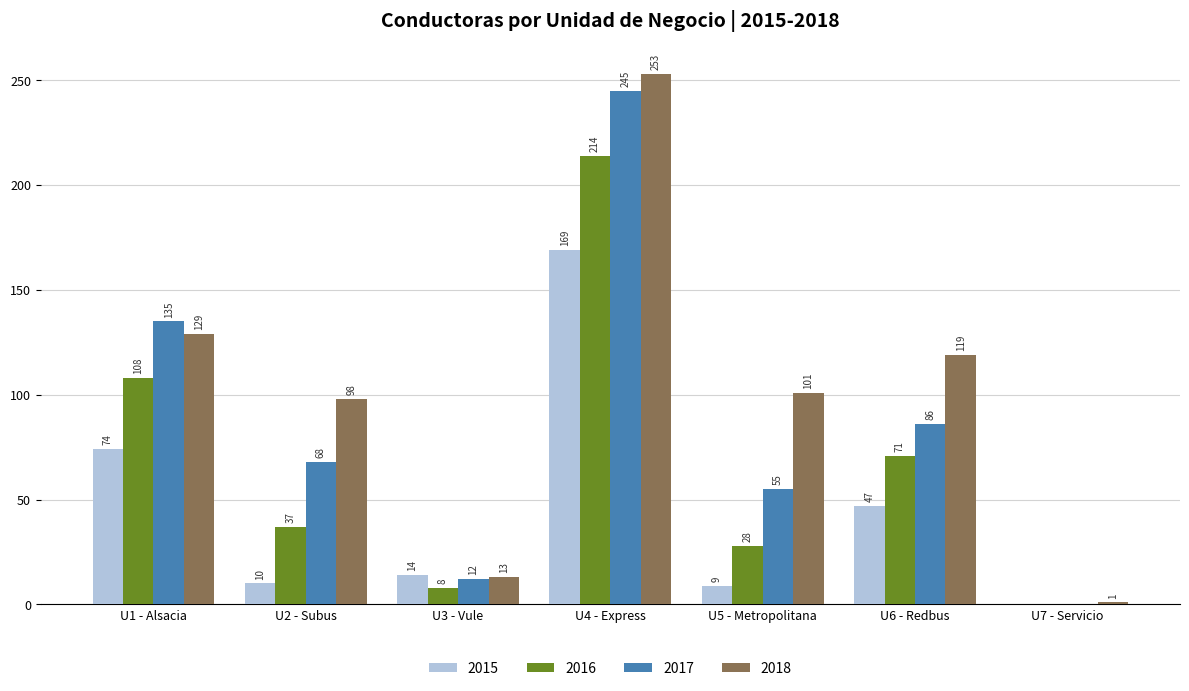

What is the total value across all series at U6 - Redbus?

323